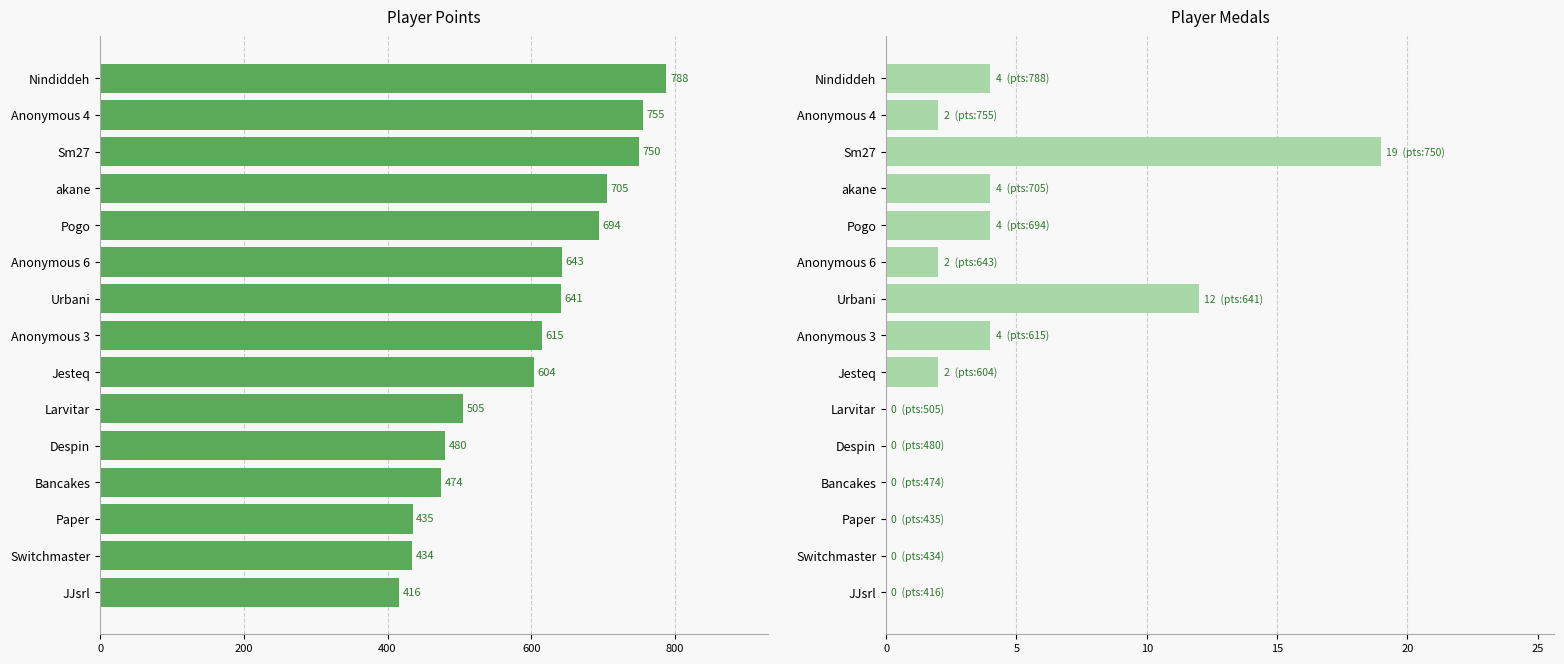

Which has a higher value, Switchmaster or Anonymous 6?

Anonymous 6